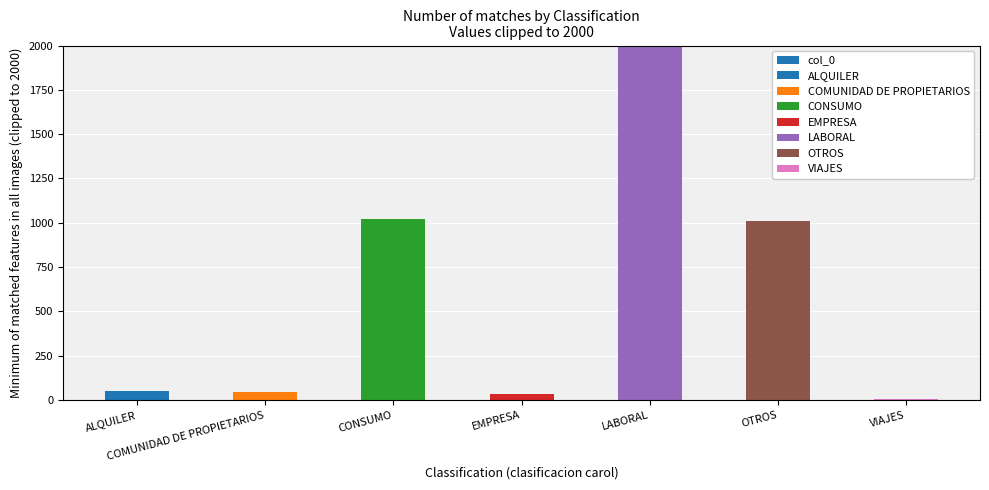

What is the difference between the second highest and second lowest values?

986